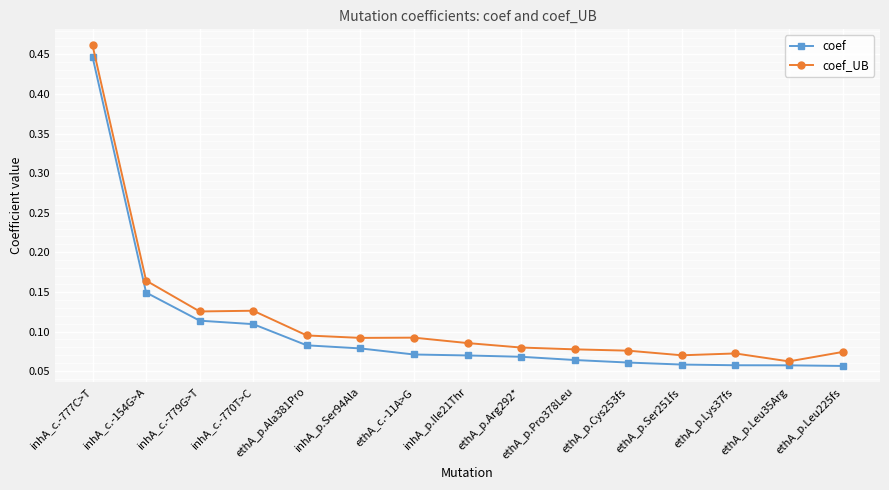

The coef_UB series shows 0.0 at ethA_p.Arg292*. True or false?

False